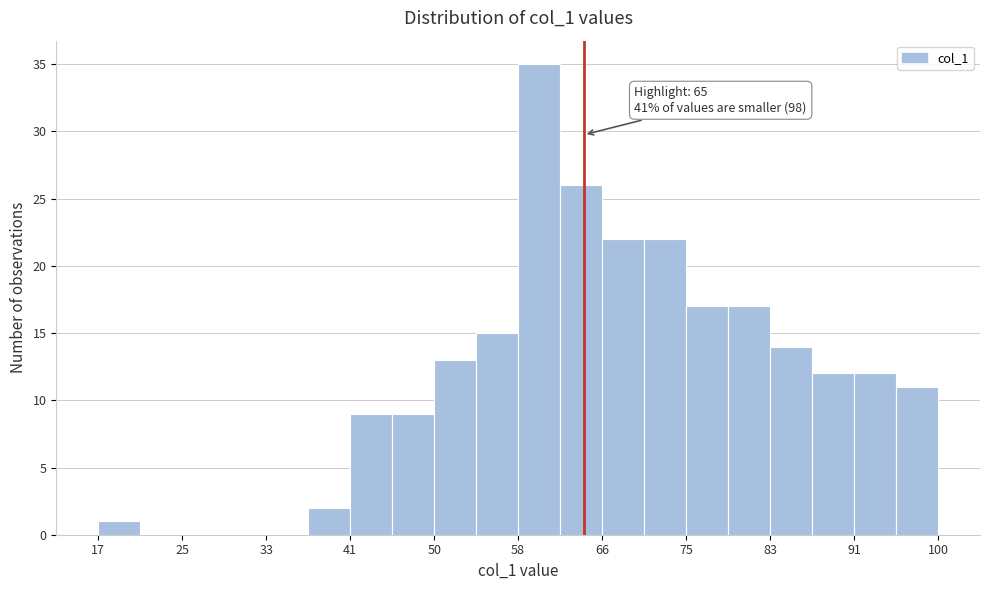

Which range on the x-axis has the tallest bar?

59 to 63